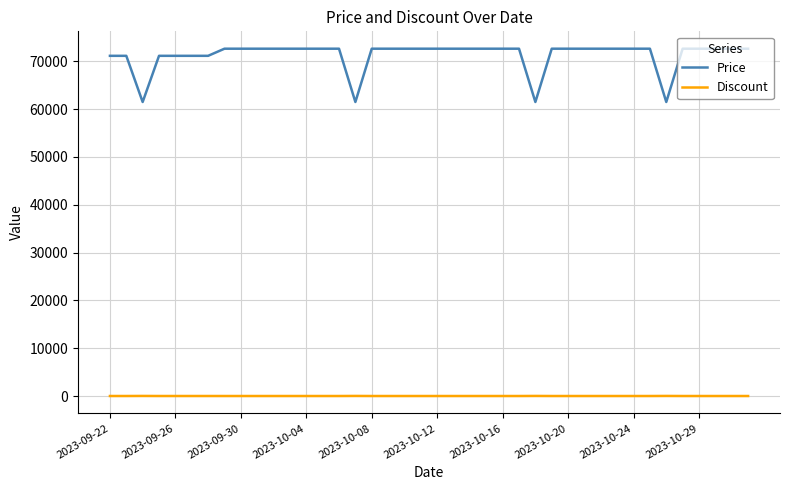

List the series in order of their overall mean, highest first.

Price, Discount